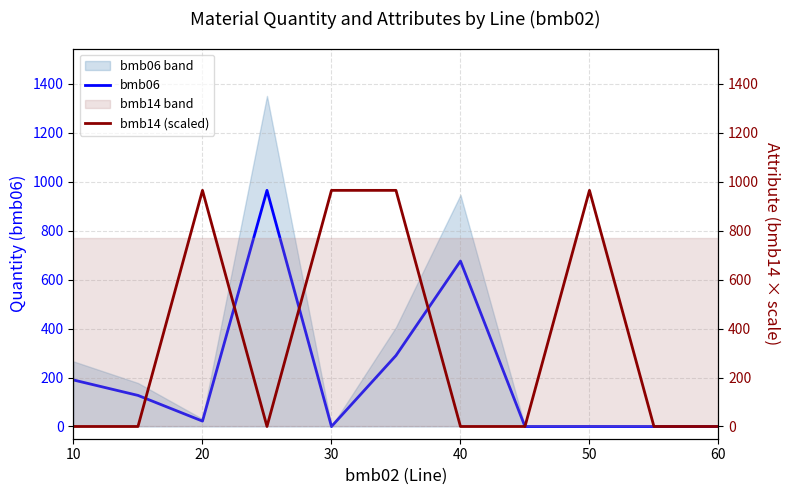

What is the difference between the maximum and minimum values in the bmb06 series?

965.0